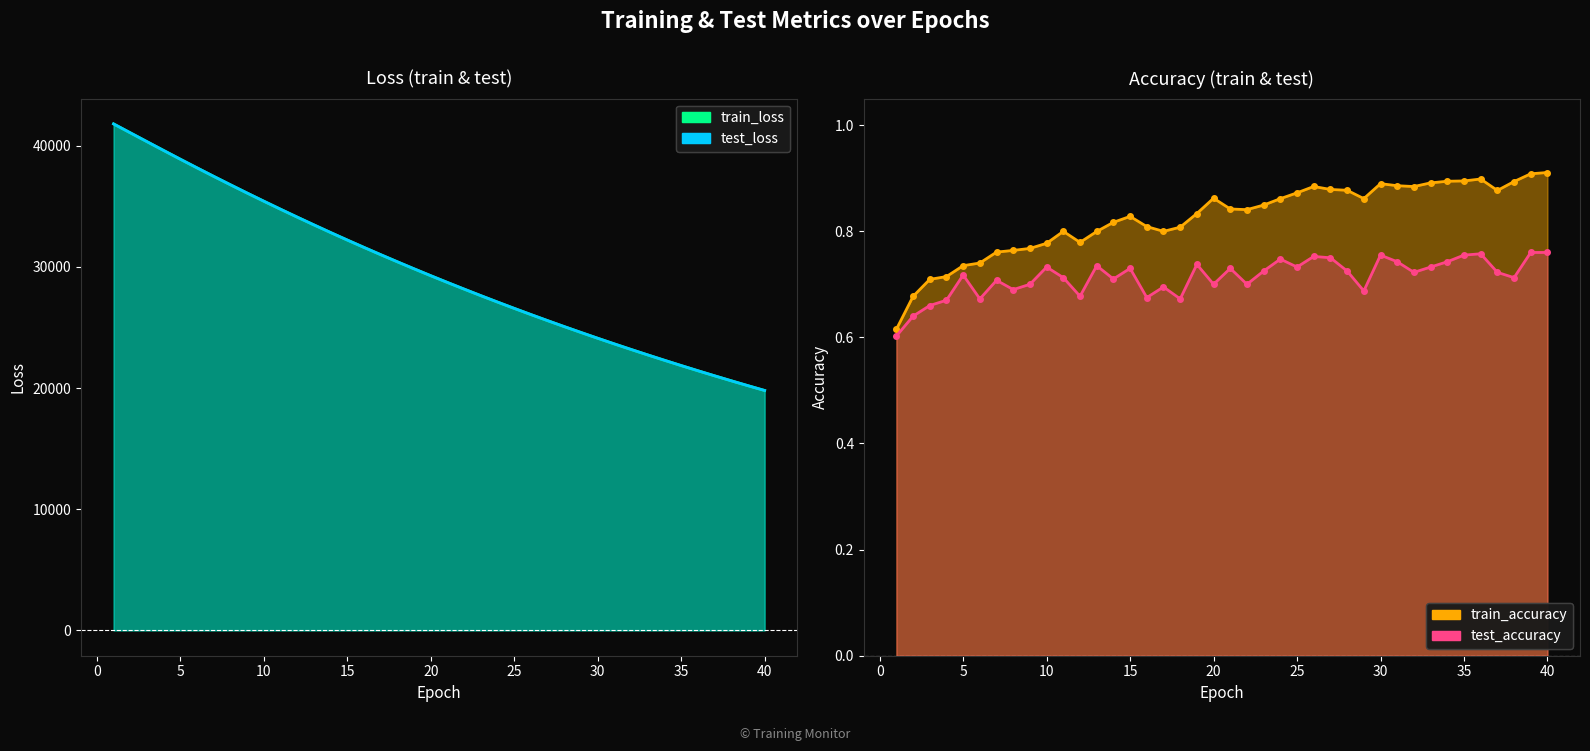

The test_accuracy series shows 0.8 at 39. True or false?

True